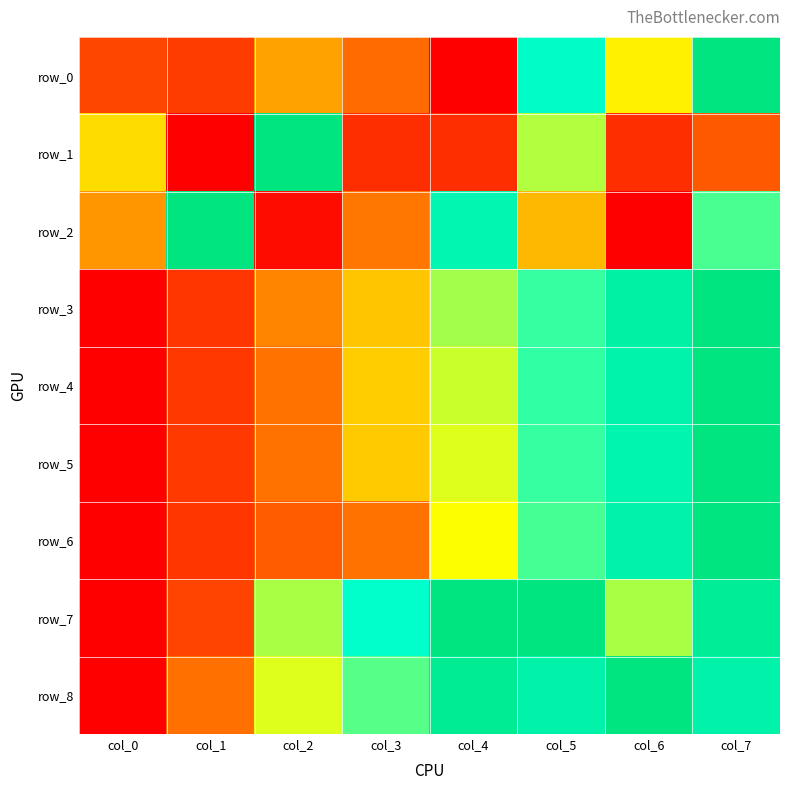

Is it true that row_2 equals 1.4 at col_4?

False